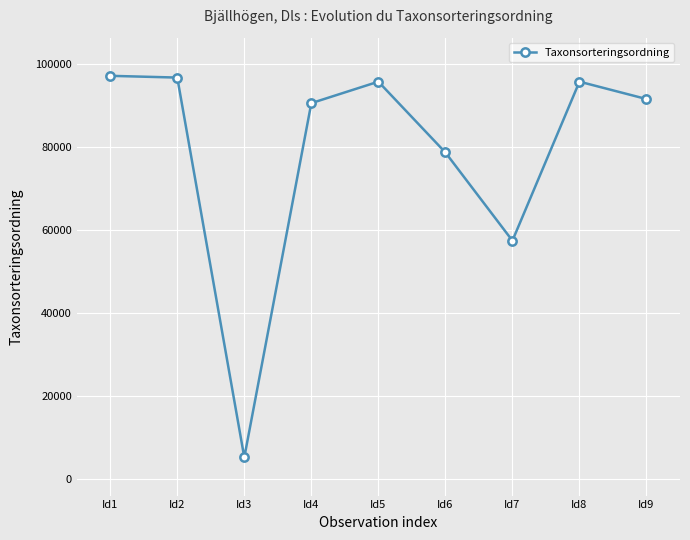

Which has a higher value, Id2 or Id8?

Id2